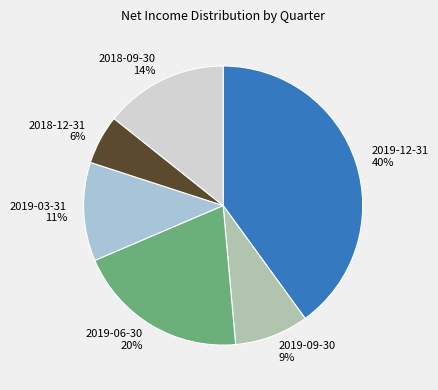

Is the sum of 2018-09-30 14% and 2019-09-30 9% greater than half?

No